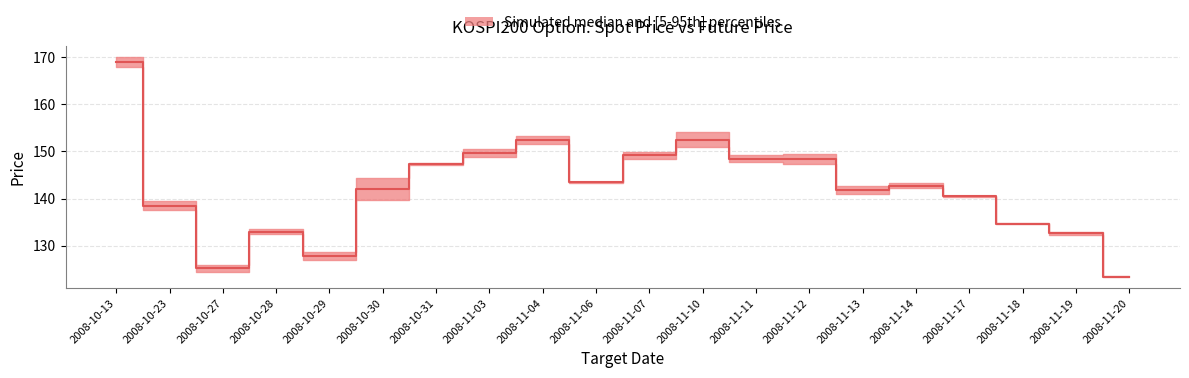

Rank the categories by value from highest to lowest.

2008-10-13, 2008-11-10, 2008-11-04, 2008-11-03, 2008-11-07, 2008-11-11, 2008-11-12, 2008-10-31, 2008-11-06, 2008-11-14, 2008-10-30, 2008-11-13, 2008-11-17, 2008-10-23, 2008-11-18, 2008-10-28, 2008-11-19, 2008-10-29, 2008-10-27, 2008-11-20